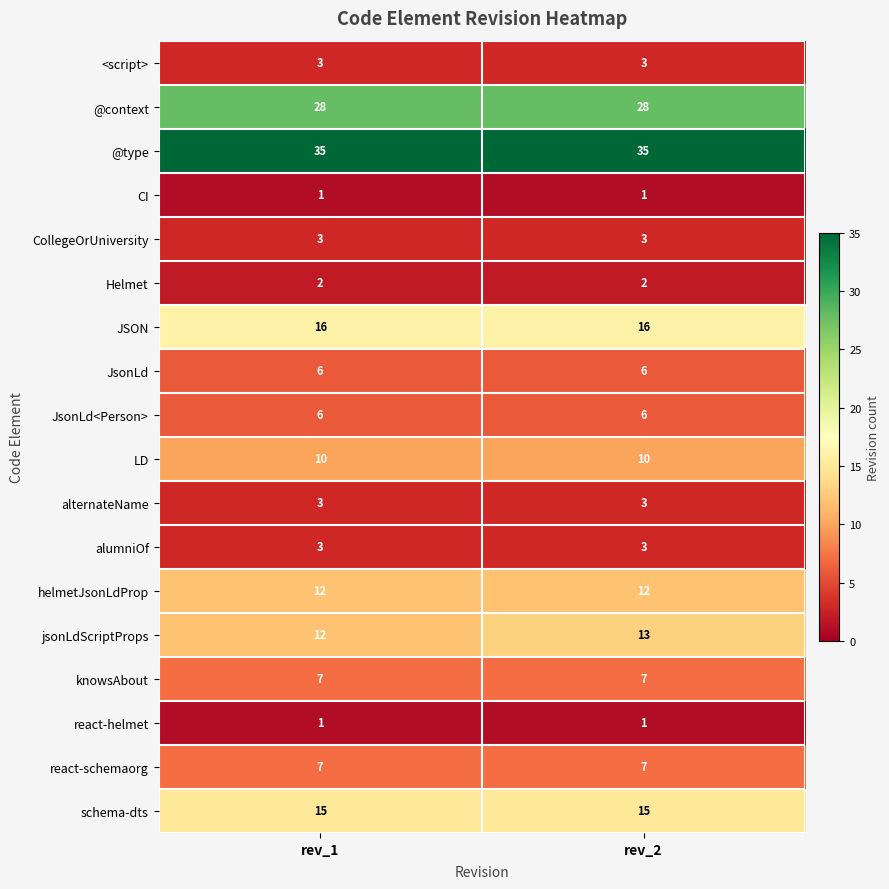

How many distinct data groups are displayed?

18